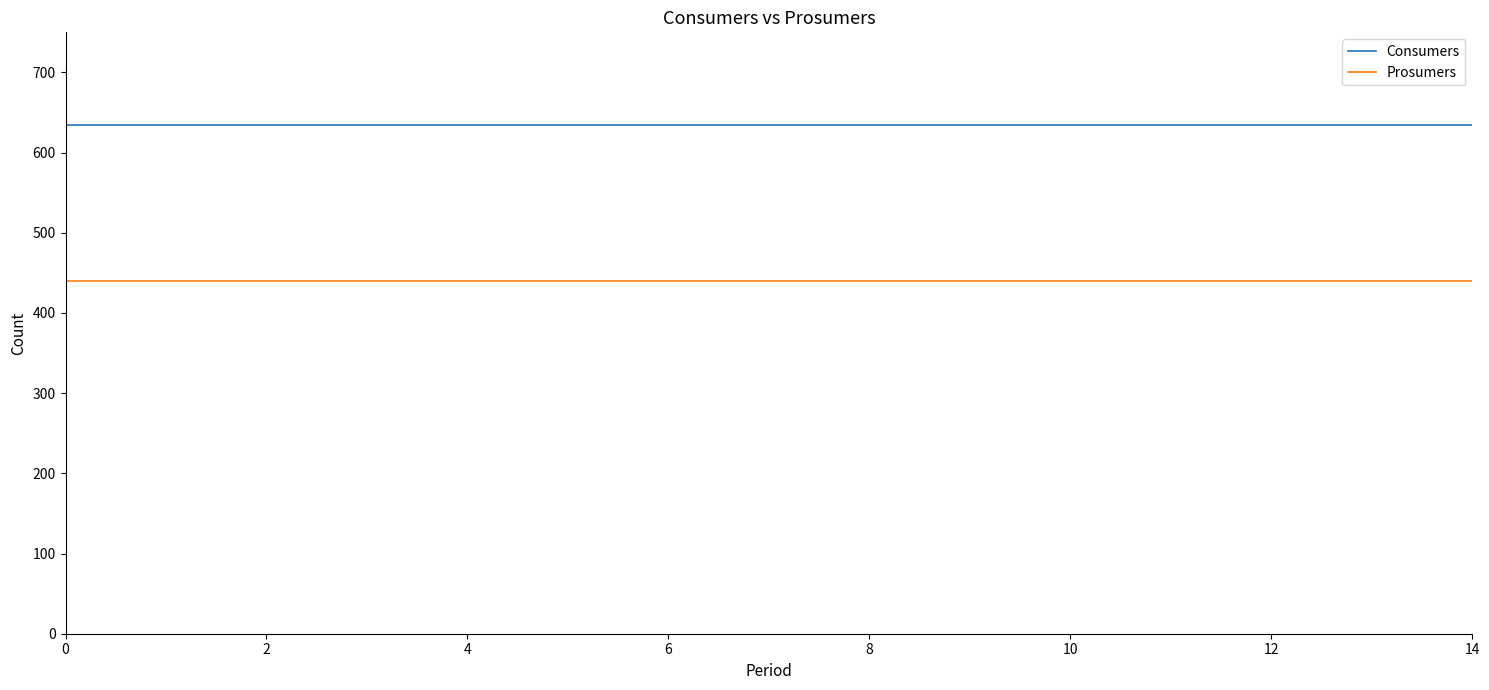

What is the minimum value shown in the chart?

440